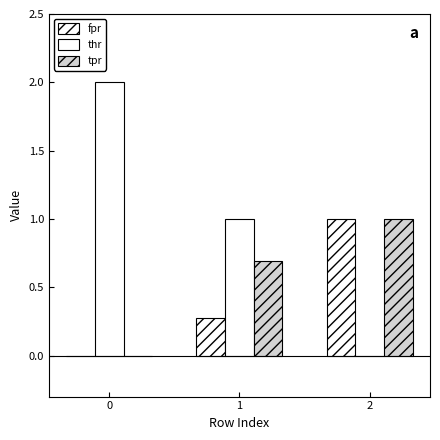

Rank the series at 2 from lowest to highest value.

thr, fpr, tpr